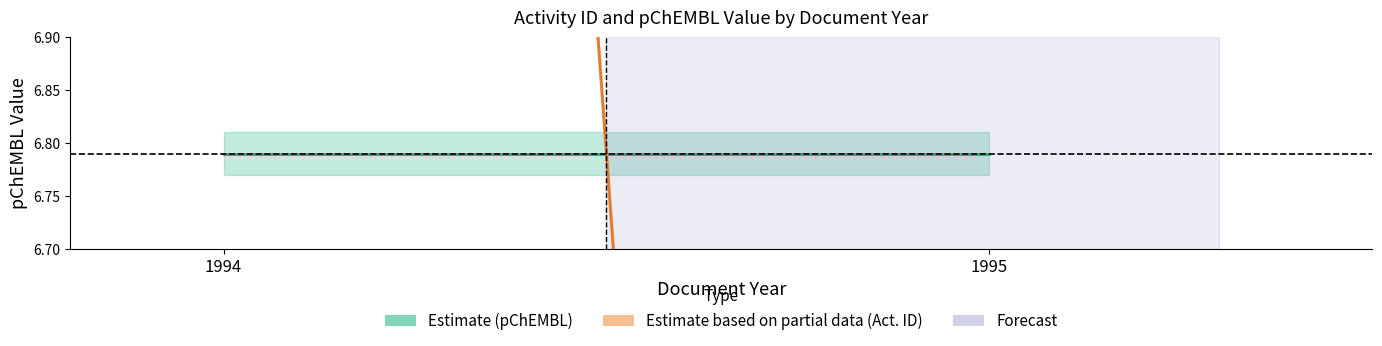

What is the total value across all series at 1995?

8.6